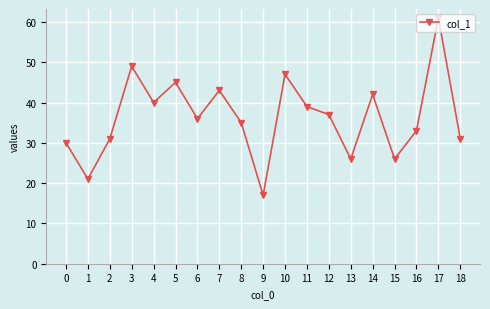

Which category has the lowest value across all series?

9